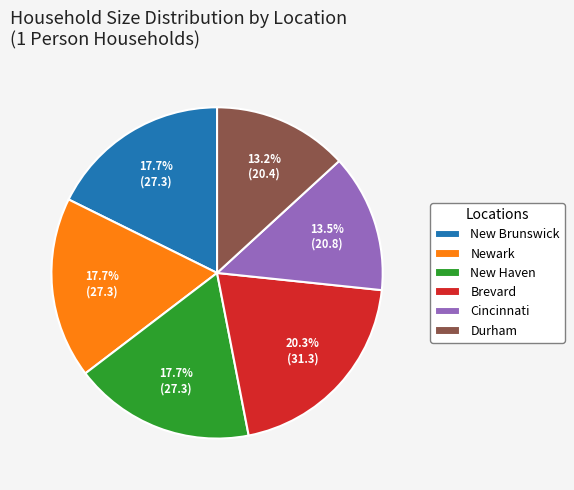

What percentage is the Durham slice, to the nearest percent?

13%